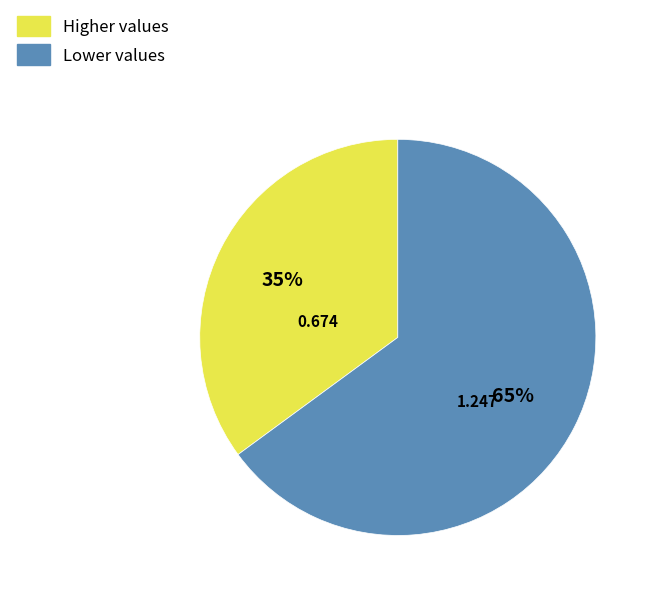

Is there a majority slice in this chart?

Yes